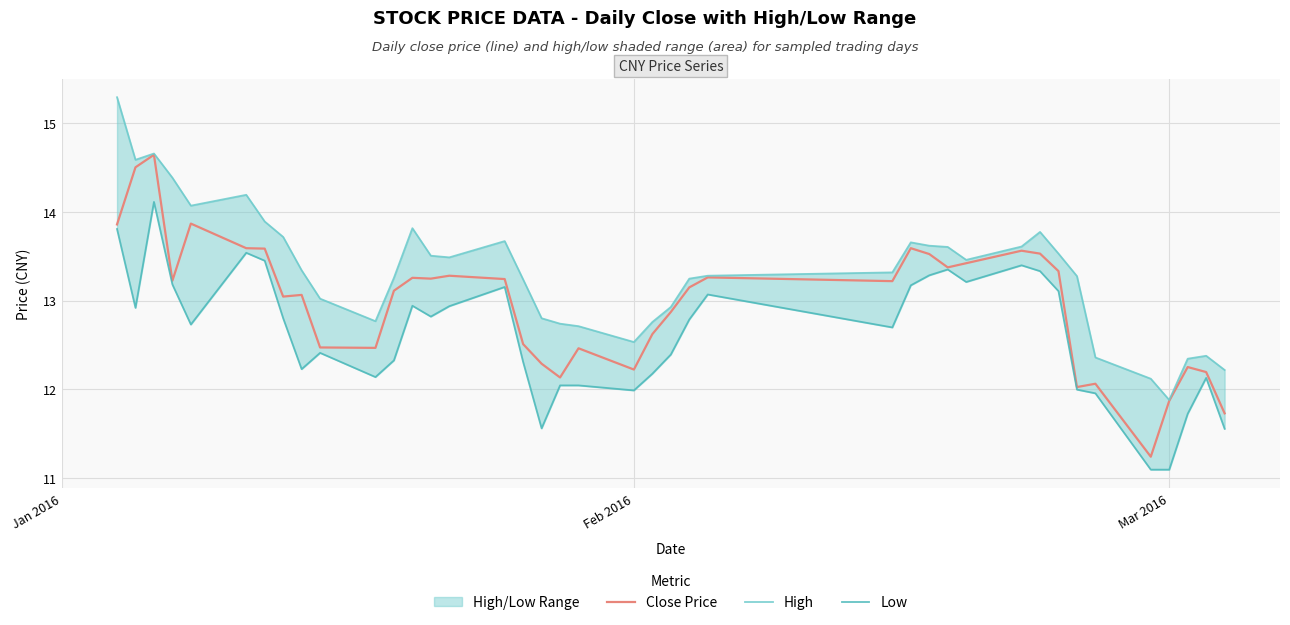

What is the maximum value for Close Price?

14.6